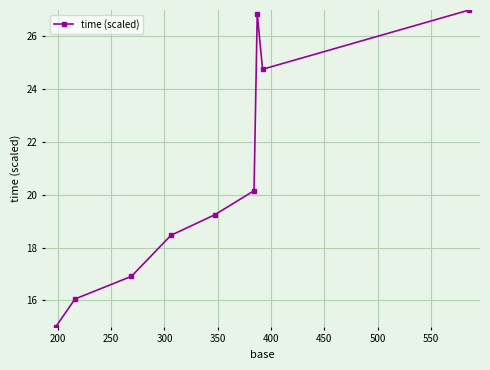

How many interior local valleys (lower than both neighbors) does the data have?

1